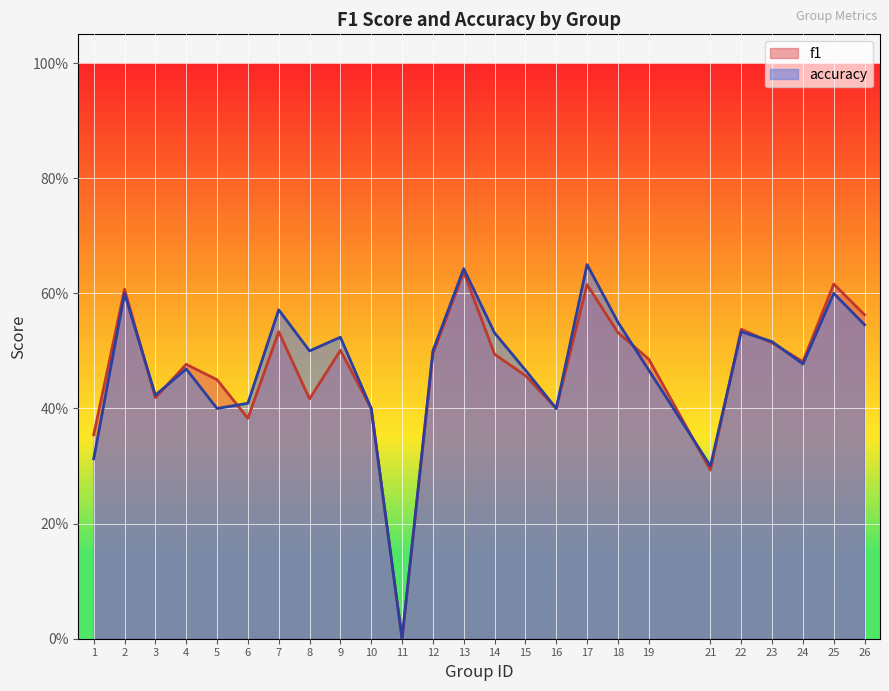

Which series changed the most between 2 and 23?

f1